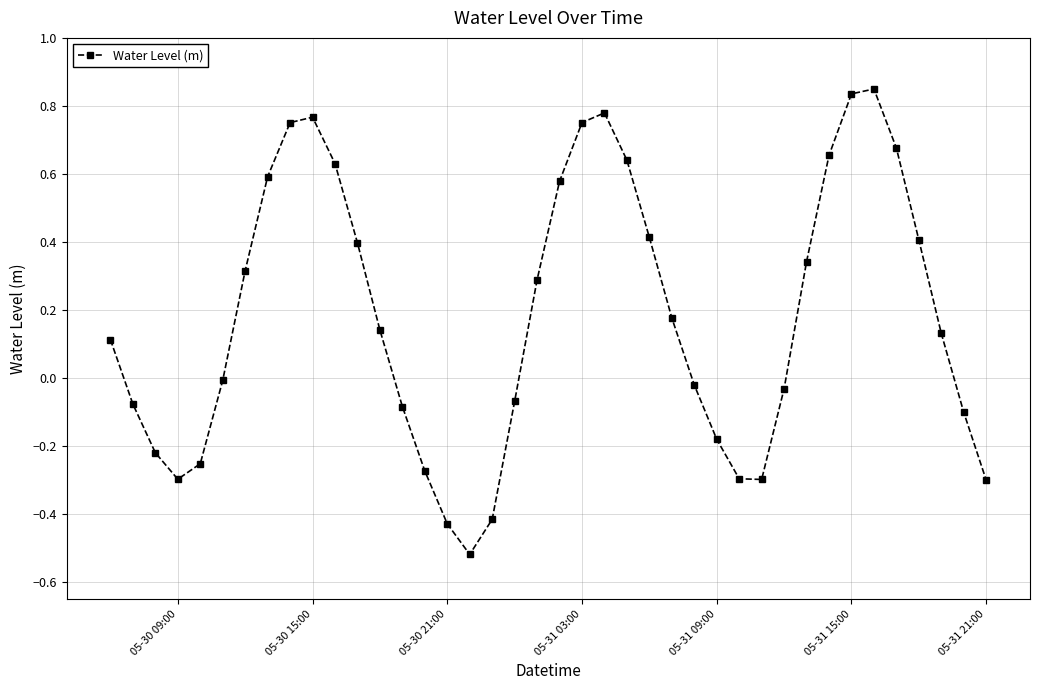

What is the difference between the second highest and second lowest values?

1.3